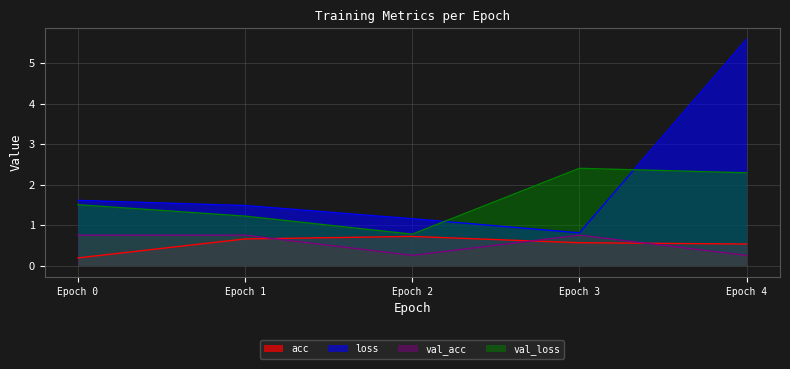

Reading left to right, what are all the values shown in this chart?

acc: 0=0.2	1=0.7	2=0.7	3=0.6	4=0.5
loss: 0=1.6	1=1.5	2=1.2	3=0.8	4=5.6
val_acc: 0=0.8	1=0.8	2=0.2	3=0.8	4=0.2
val_loss: 0=1.5	1=1.2	2=0.8	3=2.4	4=2.3